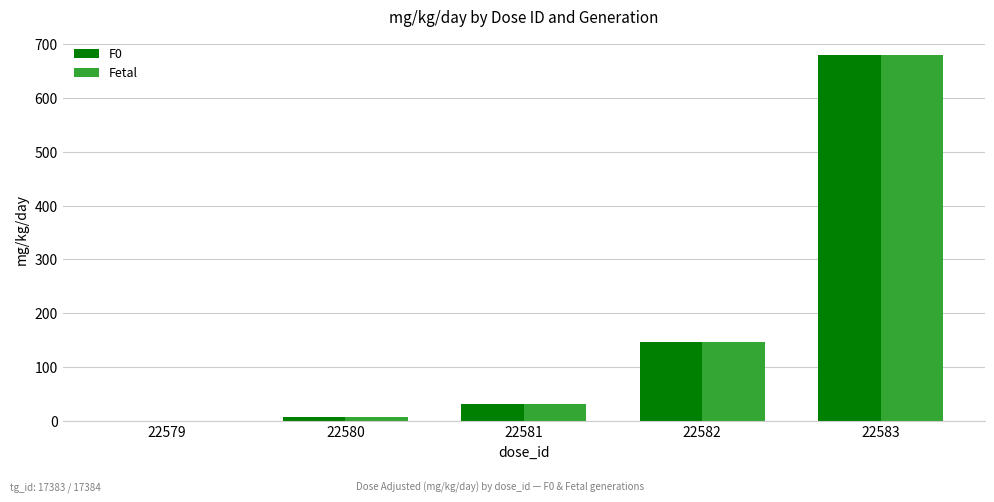

How many data points in Fetal are above 31?

3